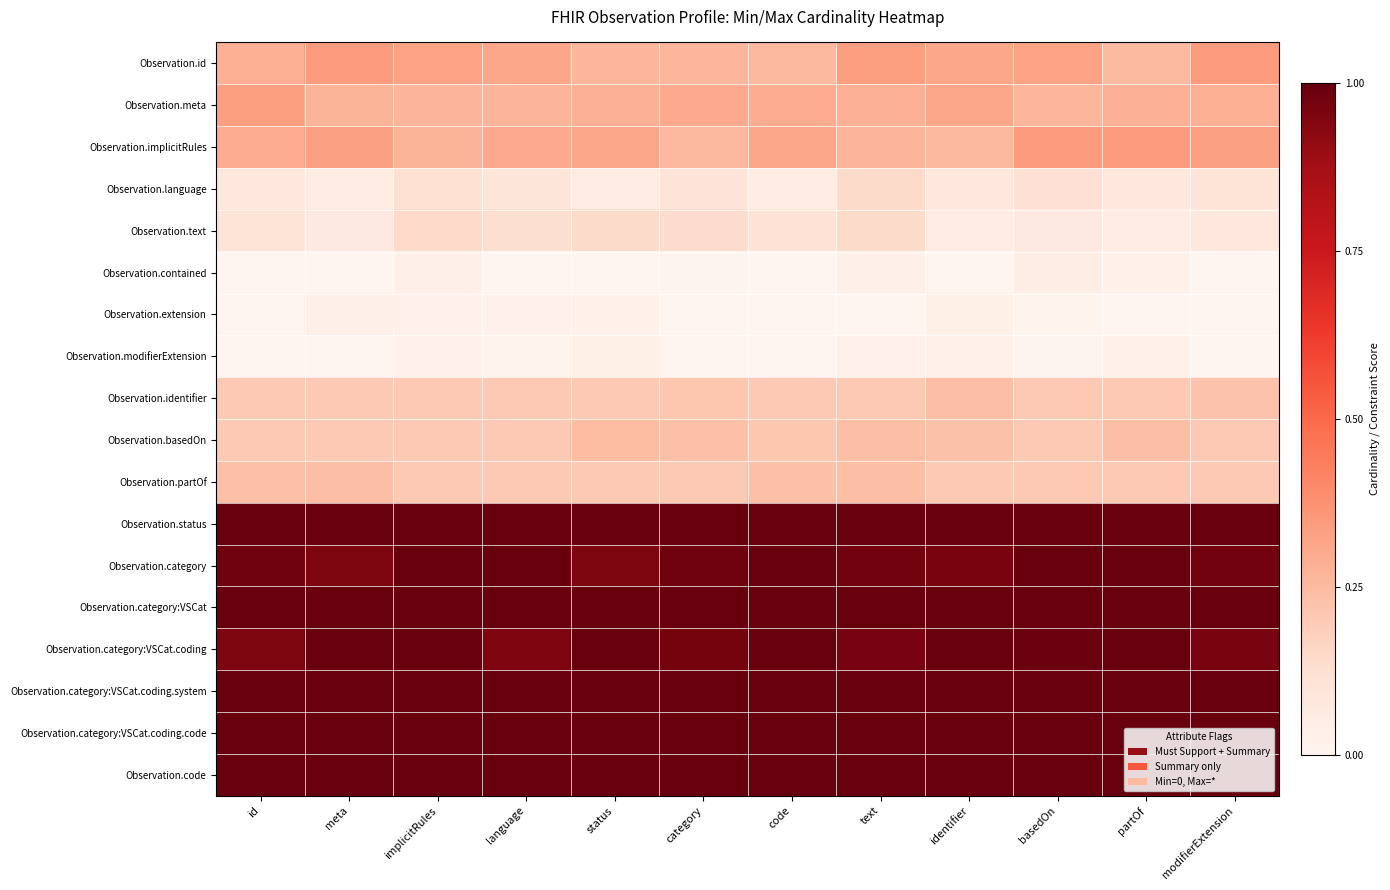

Which has a higher value, status or language?

language